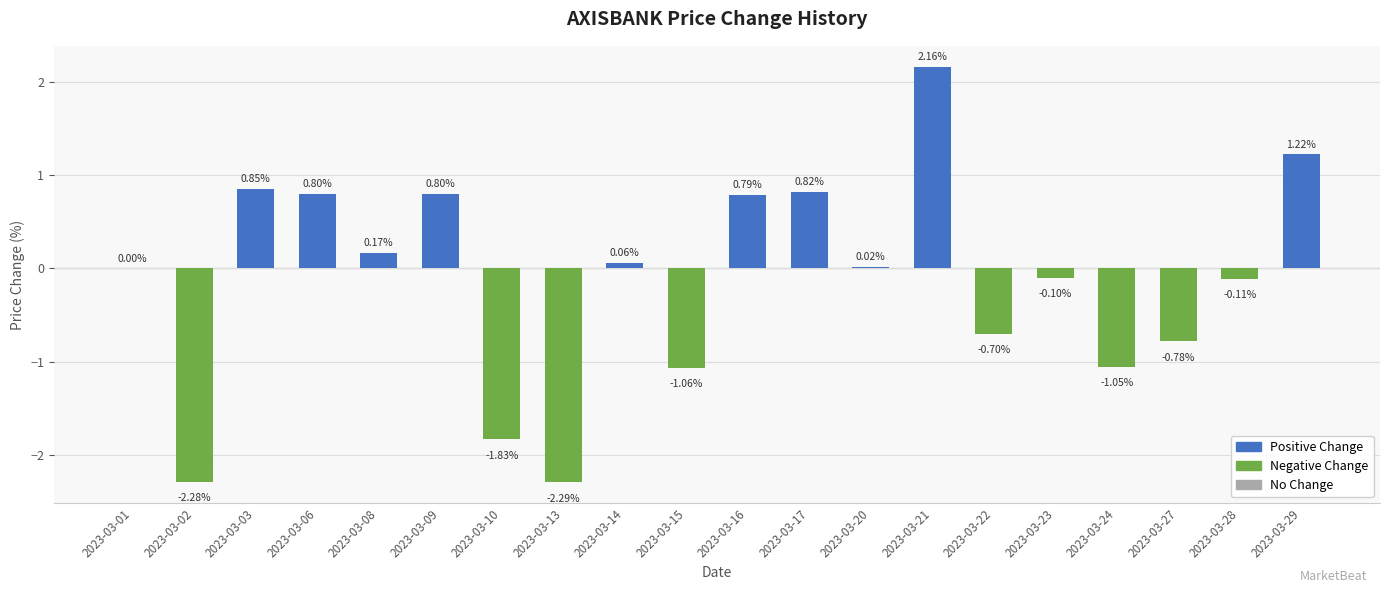

What is the change in value from 2023-03-10 to 2023-03-23?

+1.7